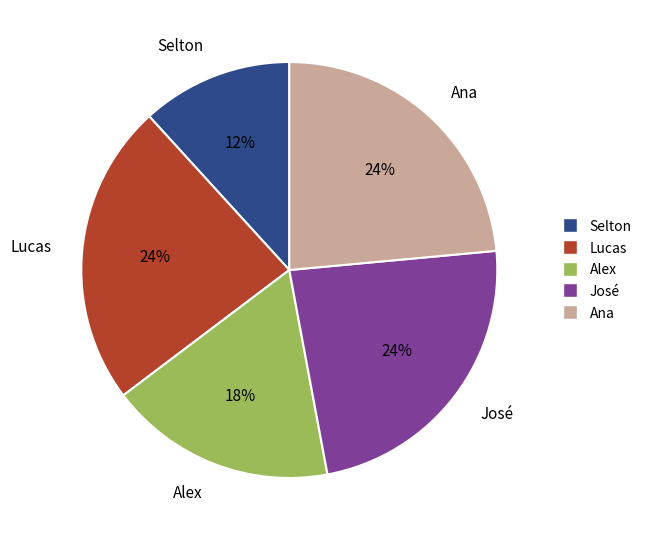

Is Ana the majority of the pie?

No